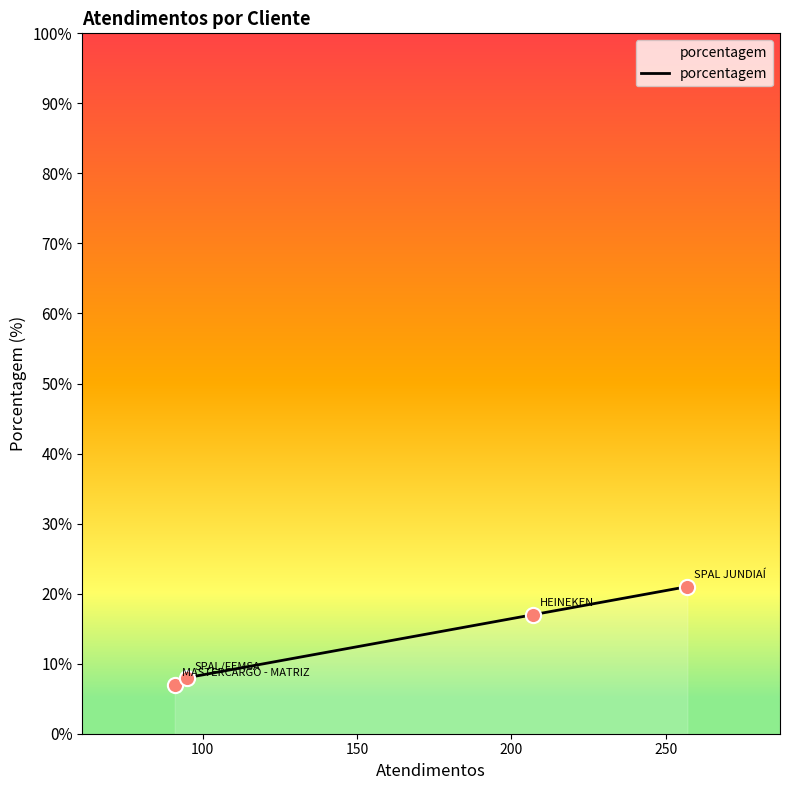

Approximately how many times larger is the value at MASTERCARGO - MATRIZ compared to SPAL JUNDIAÍ?

0.3